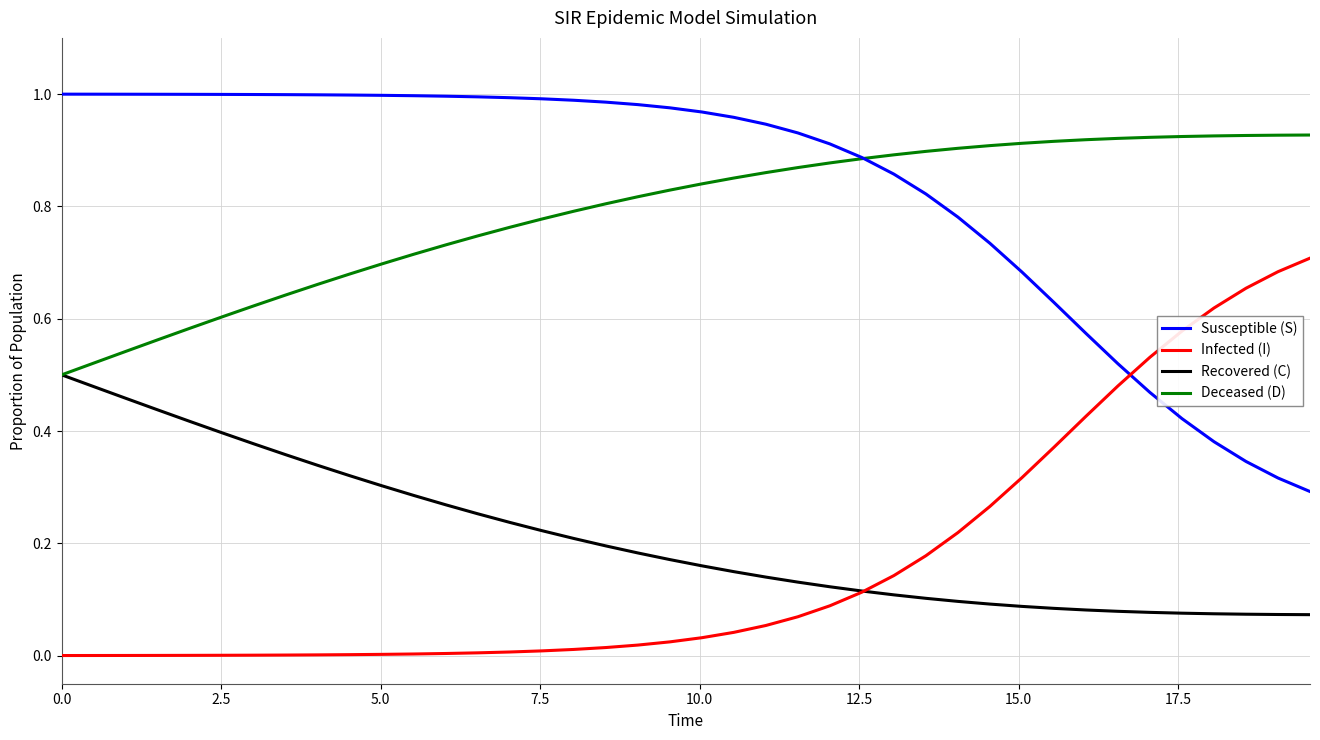

Rank the series by their maximum value, from lowest to highest.

Recovered (C), Infected (I), Deceased (D), Susceptible (S)